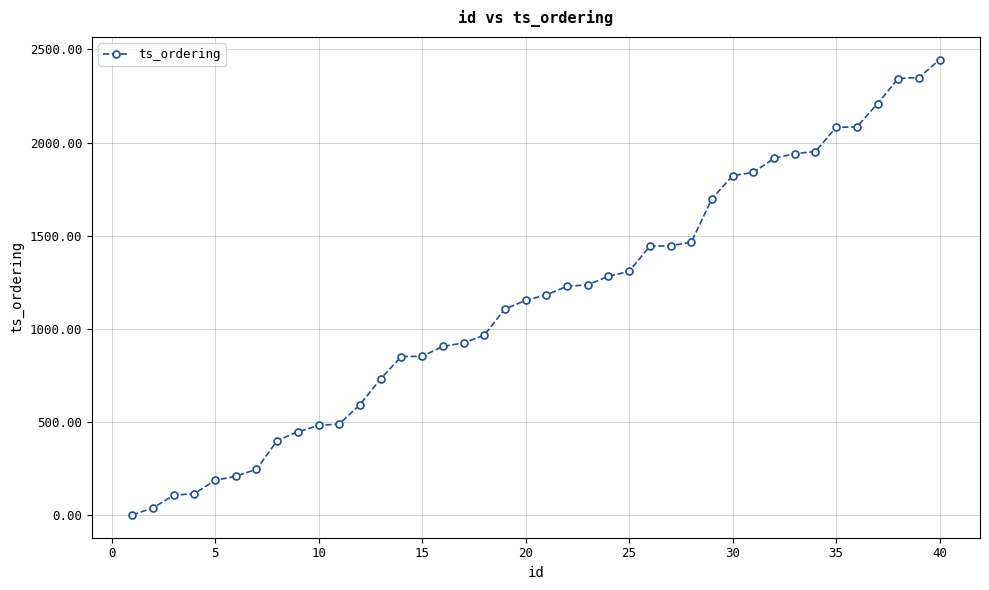

What is the sum of all values?

46057.2